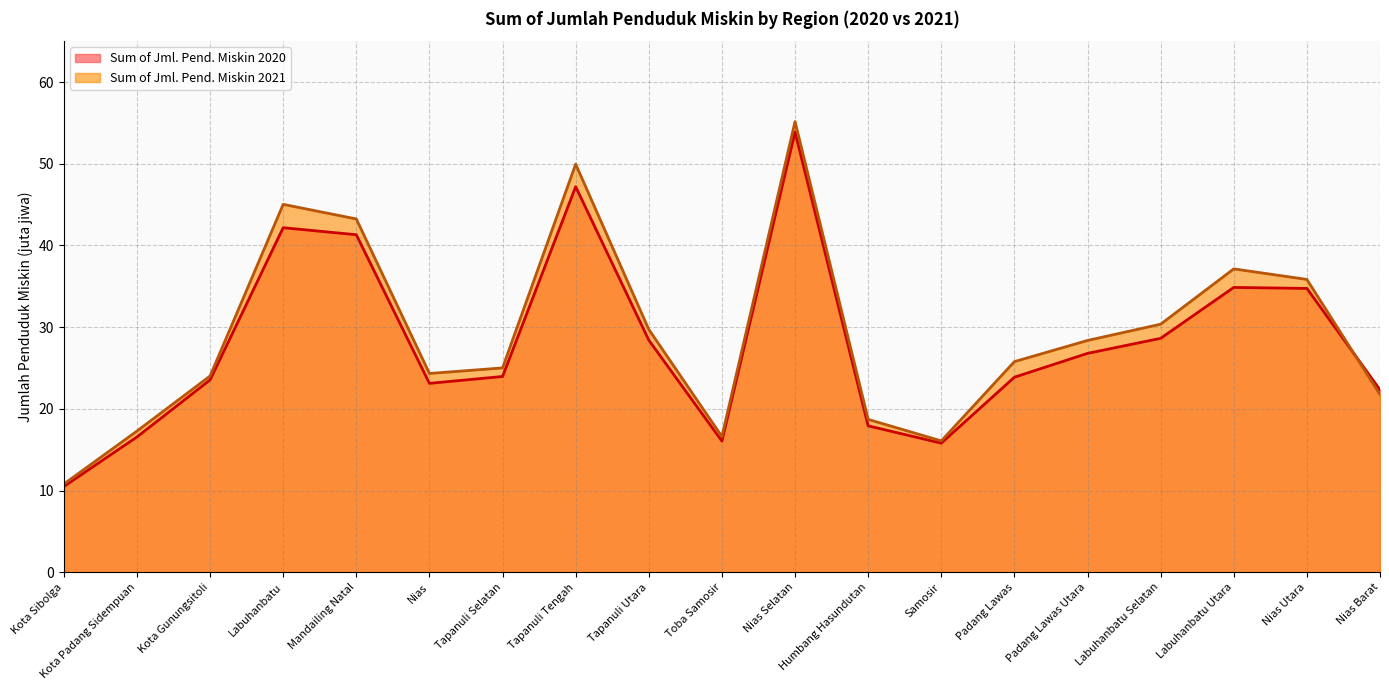

What are all the series names shown in the legend?

Sum of Jml. Pend. Miskin 2020, Sum of Jml. Pend. Miskin 2021